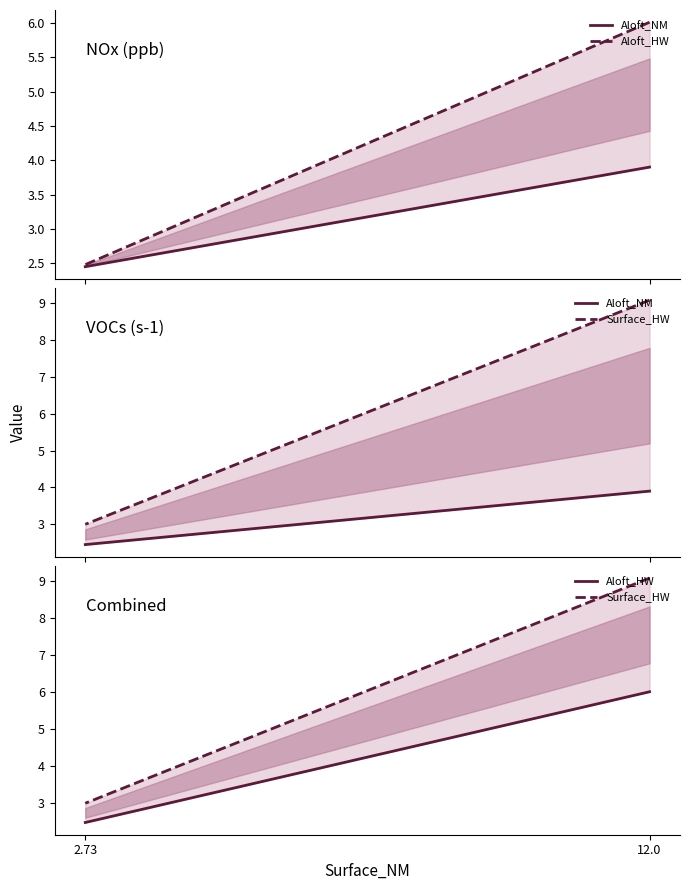

At which label does Aloft_NM first exceed 3?

12.0